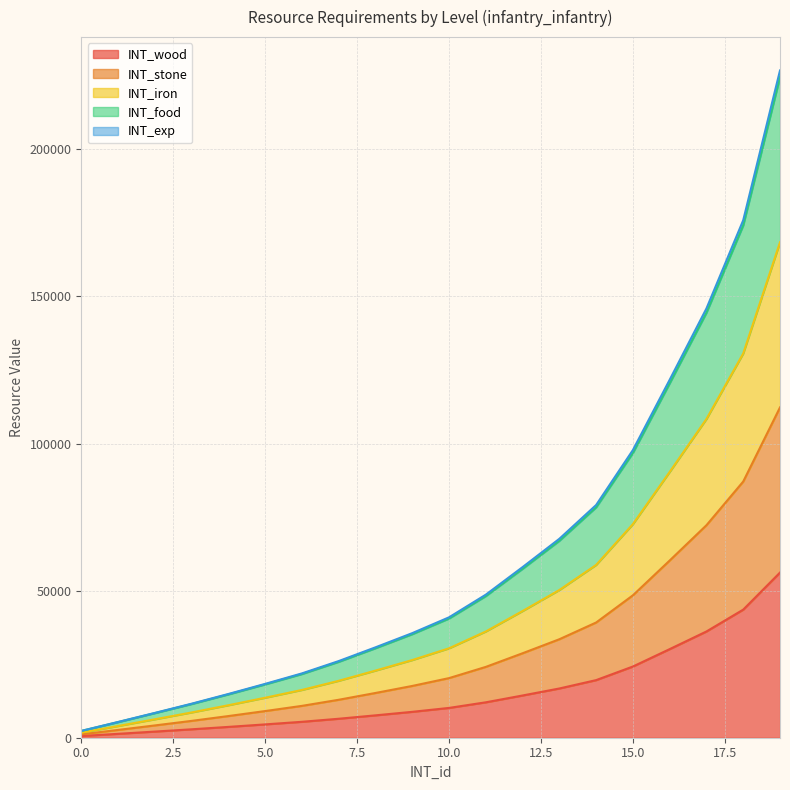

Which has a higher value, 19 or 17?

19